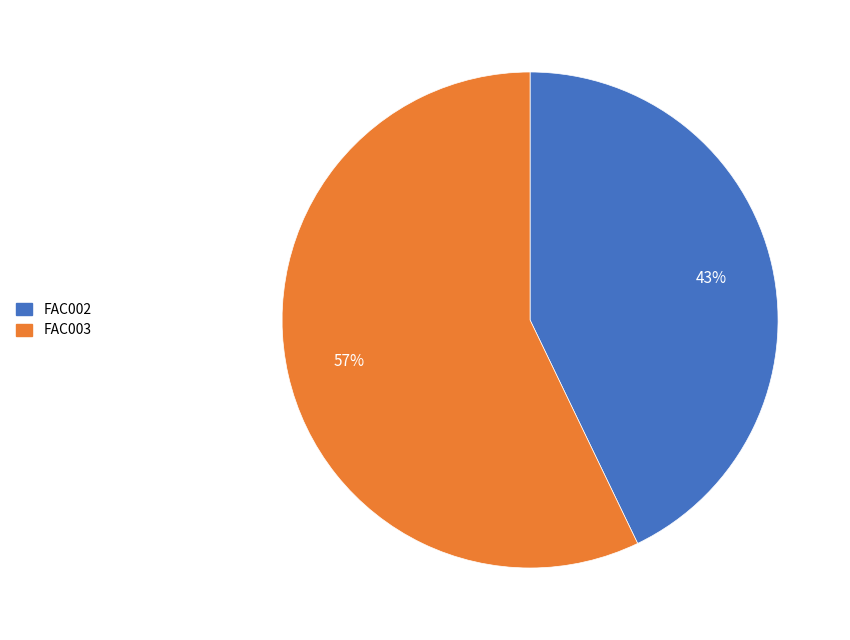

Combined, do FAC002 and FAC003 account for over 50%?

Yes